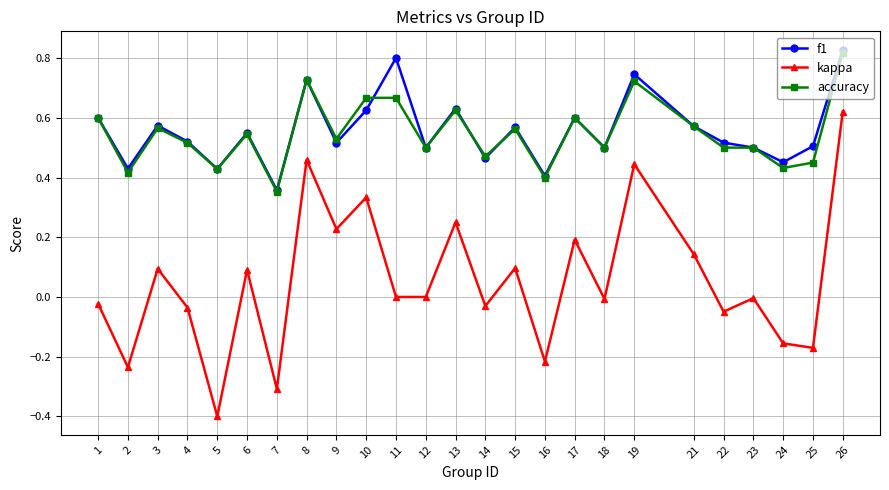

Where is accuracy nearest to the value 0?

7